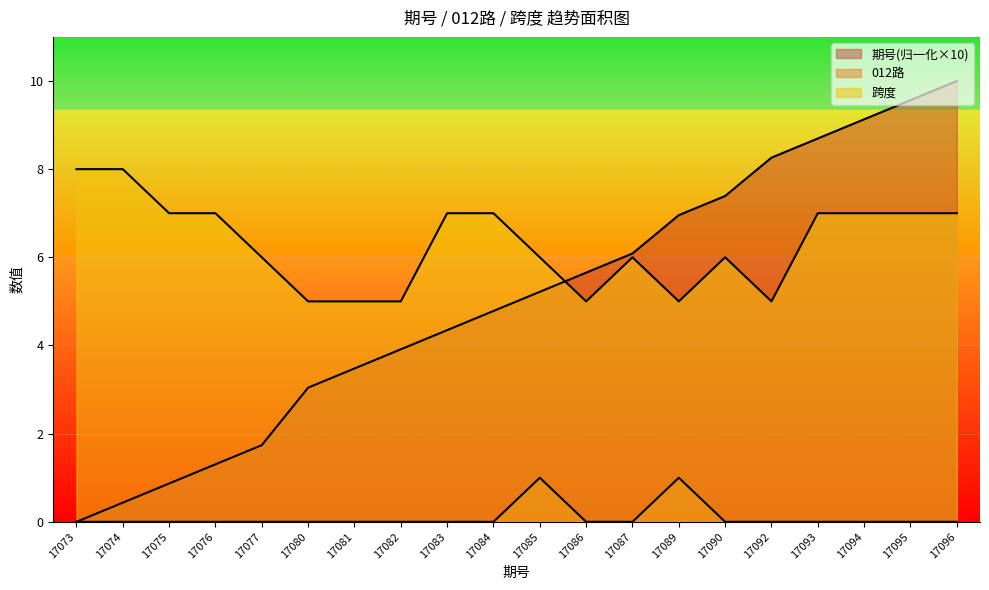

At which category does the chart reach its peak across all series?

17096